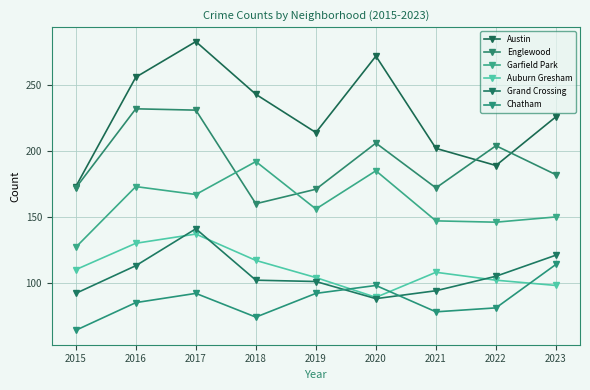

Reading left to right, extract all data points from this chart.

Austin: 173	256	283	243	214	272	202	189	226
Englewood: 172	232	231	160	171	206	172	204	182
Garfield Park: 127	173	167	192	156	185	147	146	150
Auburn Gresham: 110	130	137	117	104	89	108	102	98
Grand Crossing: 92	113	141	102	101	88	94	105	121
Chatham: 64	85	92	74	92	98	78	81	114